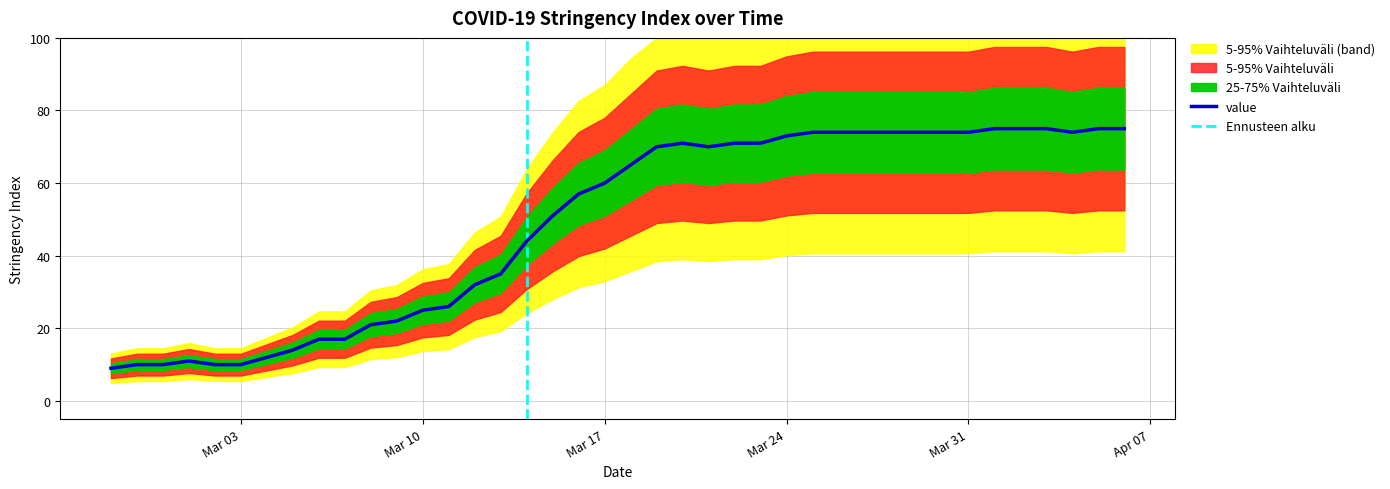

What is the highest value of the value series?

75